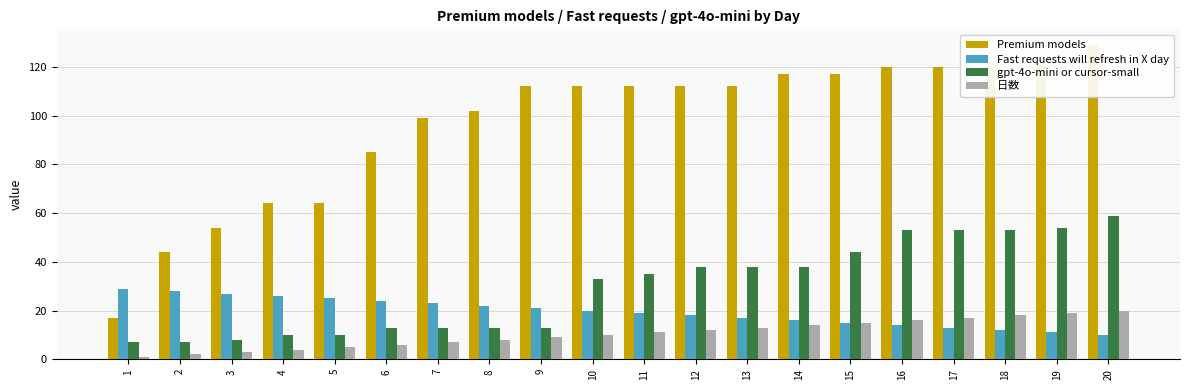

Which series has the largest range (max minus min)?

Premium models